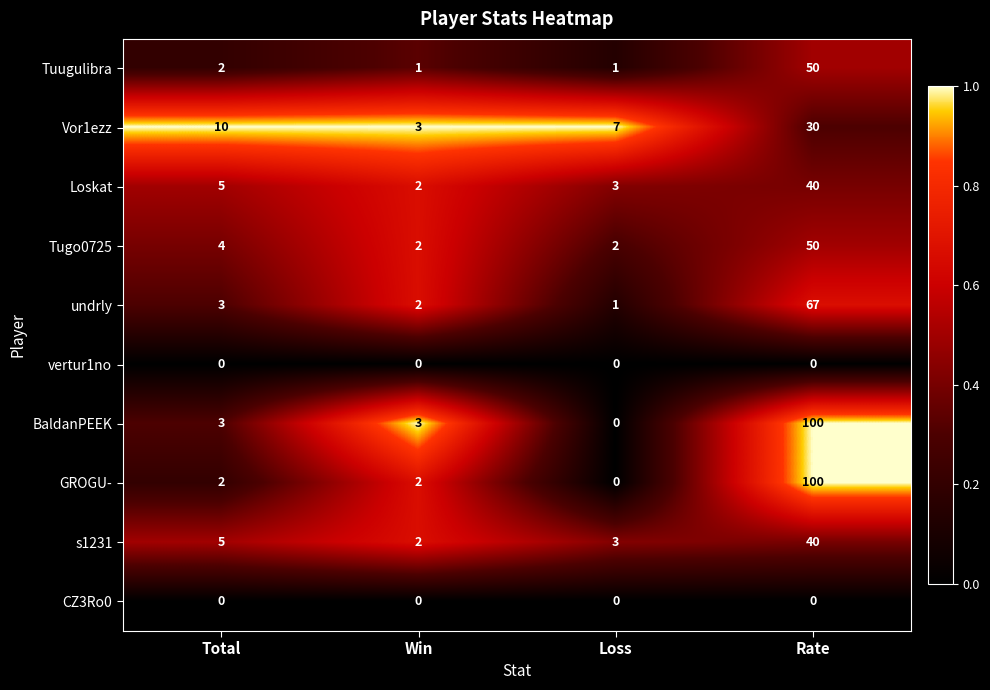

What is the difference between the second highest and minimum values in the Vor1ezz series?

7